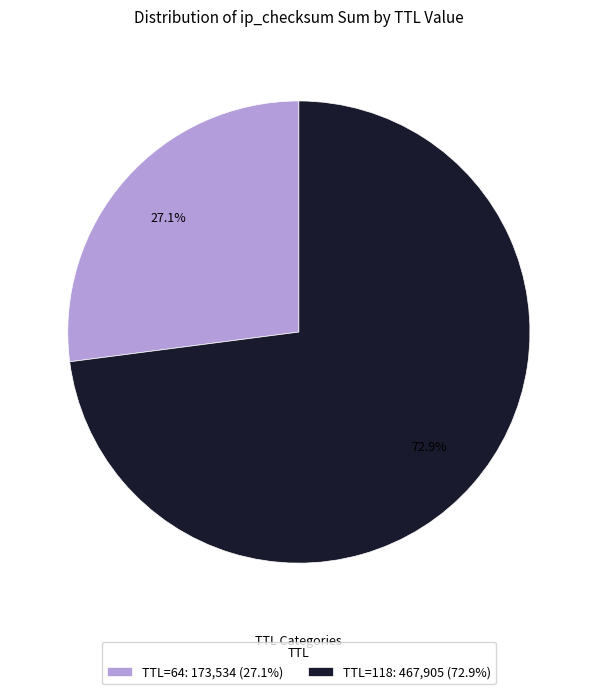

How many segments does this pie chart have?

2